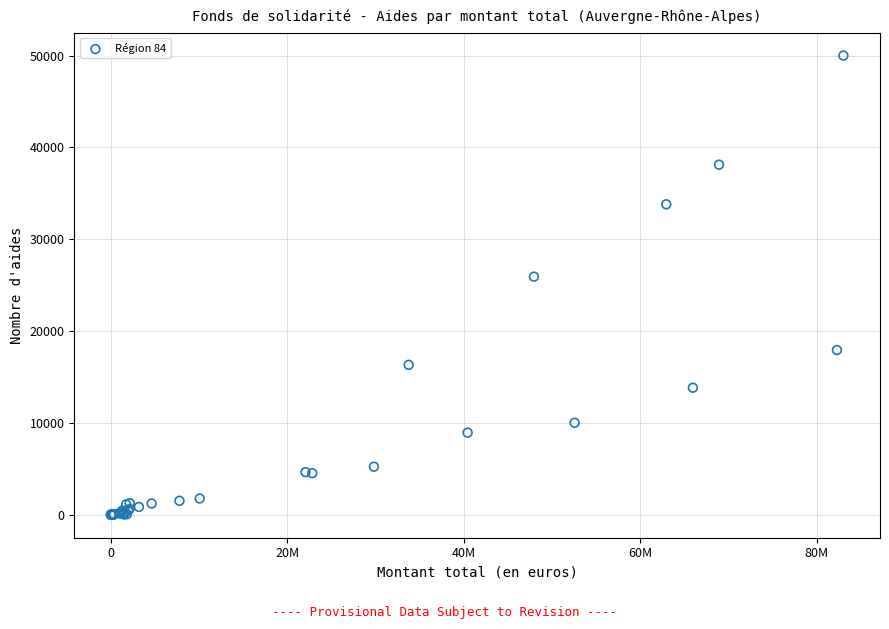

What Y value in the scatter plot is closest to 25002?

25927